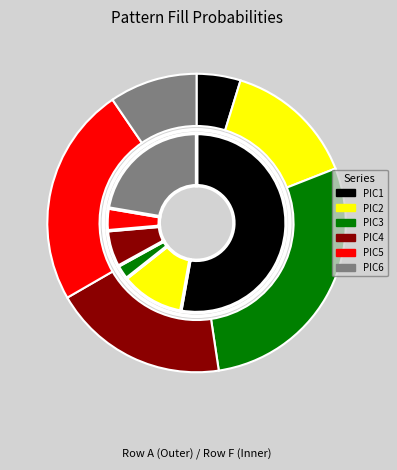

Does any single category account for the majority?

Yes